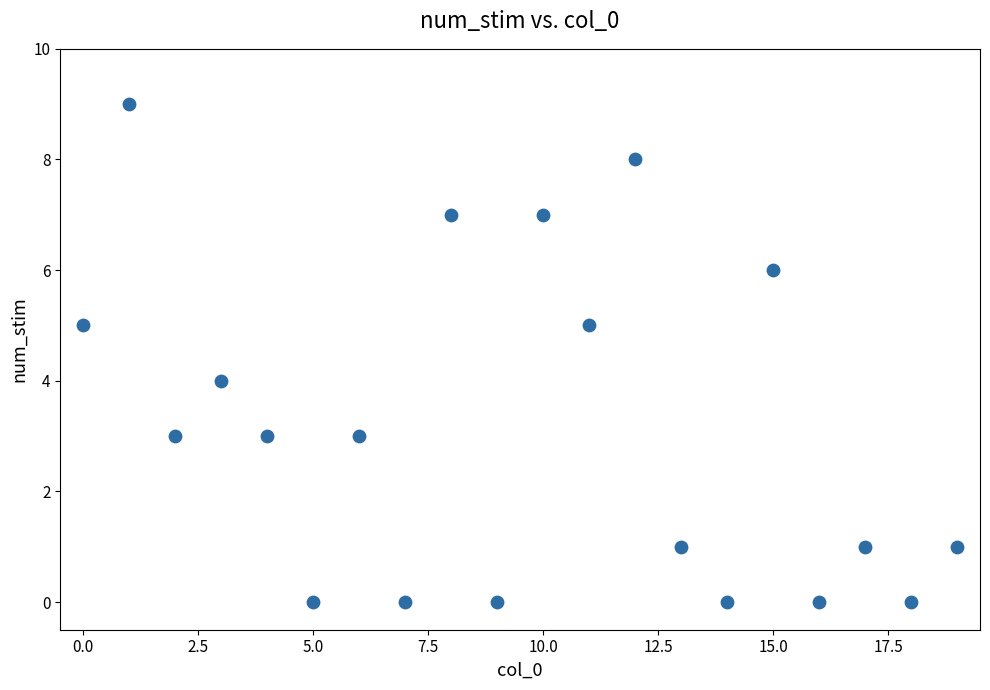

What is the range of Y values (max minus min)?

9